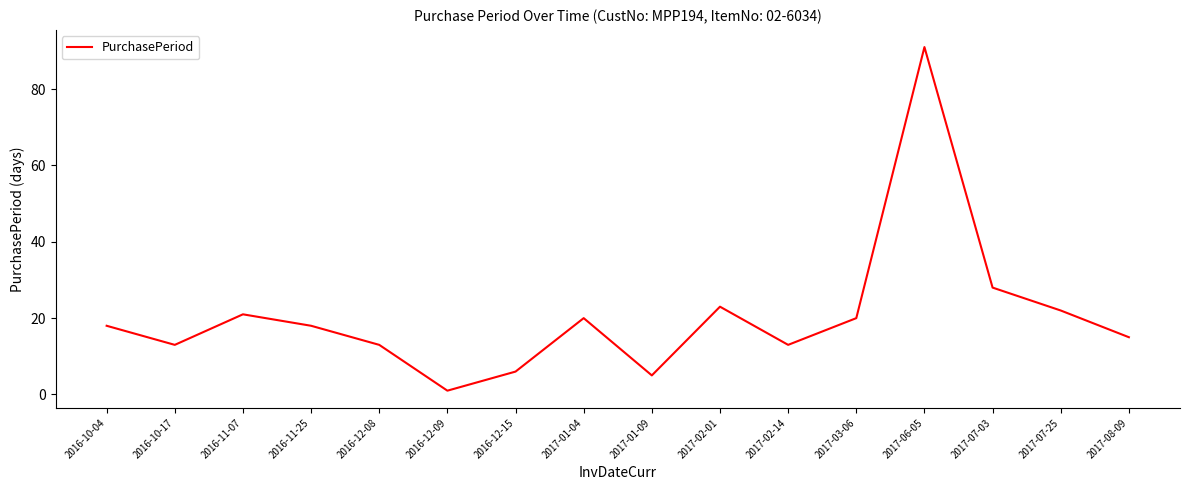

Which has a higher value, 2017-06-05 or 2016-10-17?

2017-06-05